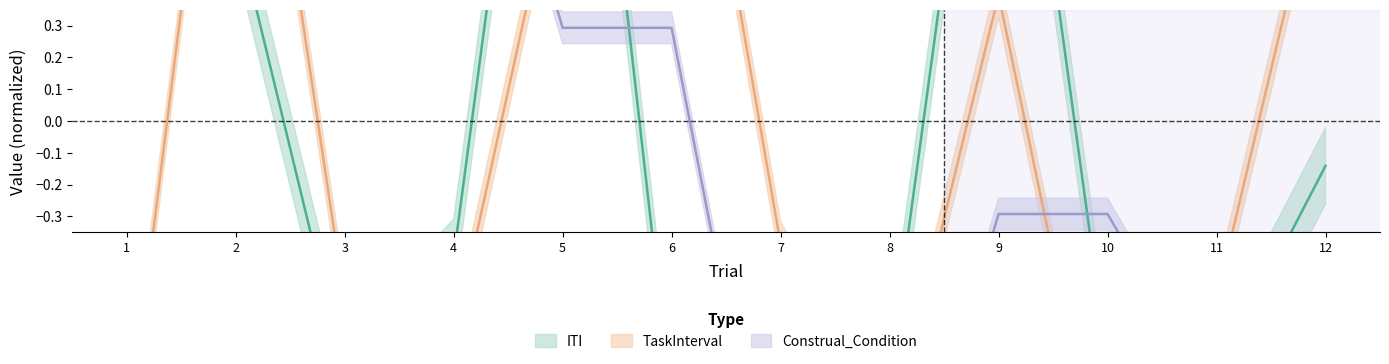

True or false: ITI has a value of 1.7 at 9.

True